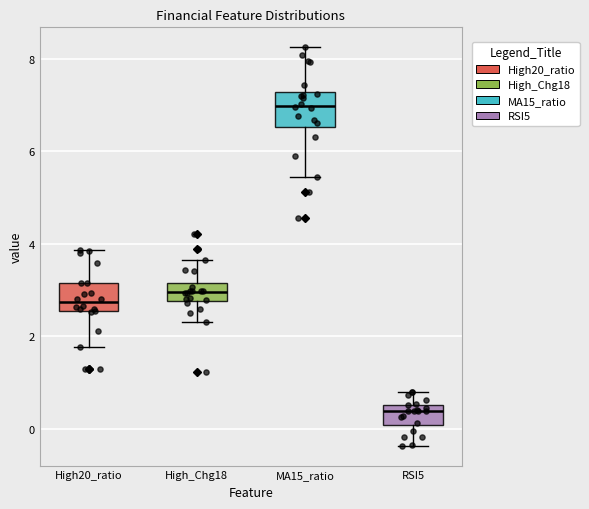

Reading left to right, transcribe this box plot: for each box, give where its median line is, the range the box spans, and where its two whiskers end, as read against the y-axis. The values are not printed on the chart, so give them approximately, as read against the axis.

High20_ratio: median 2.8, box 2.6 to 3.2, whiskers 1.8 to 3.8
High_Chg18: median 3.0, box 2.8 to 3.2, whiskers 2.4 to 3.6
MA15_ratio: median 7.0, box 6.6 to 7.2, whiskers 5.4 to 8.2
RSI5: median 0.4, box 0.0 to 0.6, whiskers -0.4 to 0.8